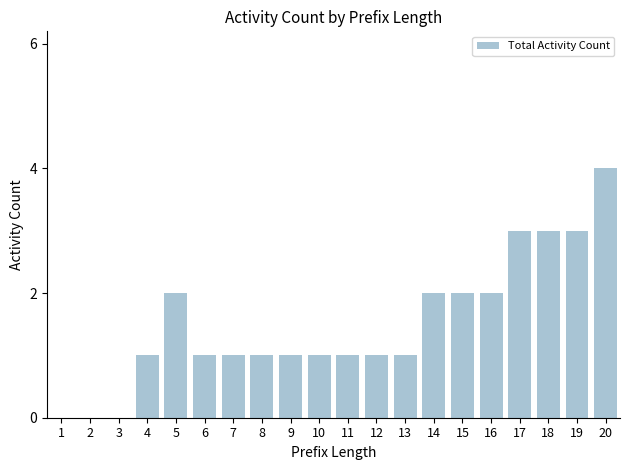

True or false: the data shows 3 at 18.

True